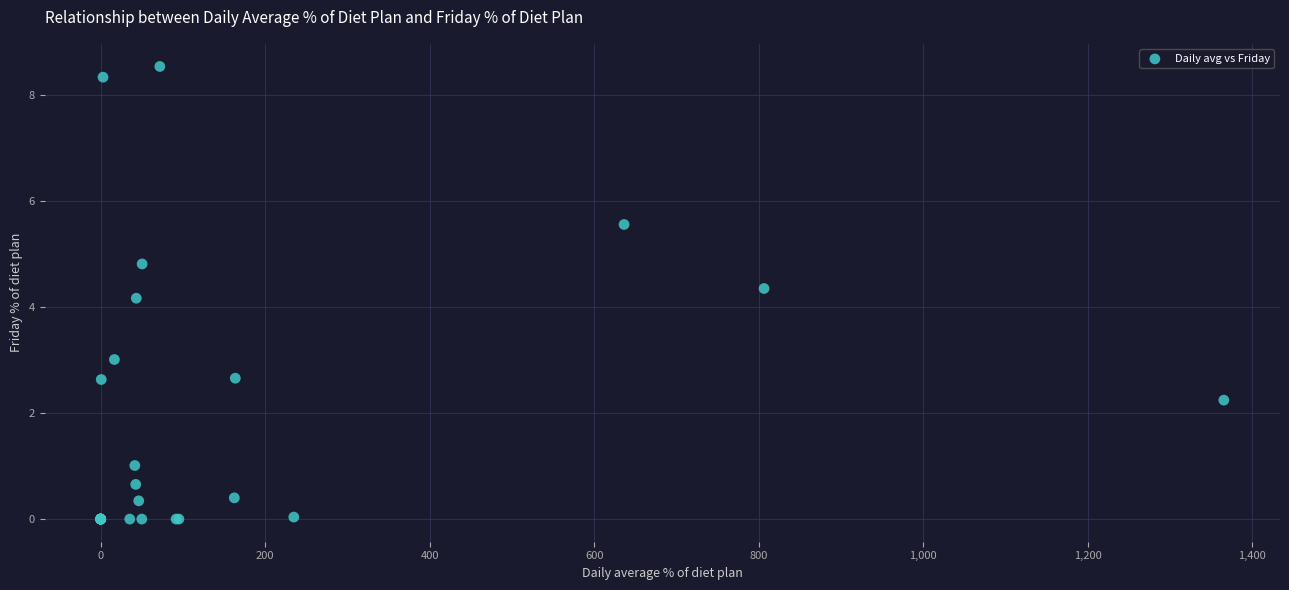

What Y value in the scatter plot is closest to 4?

4.2